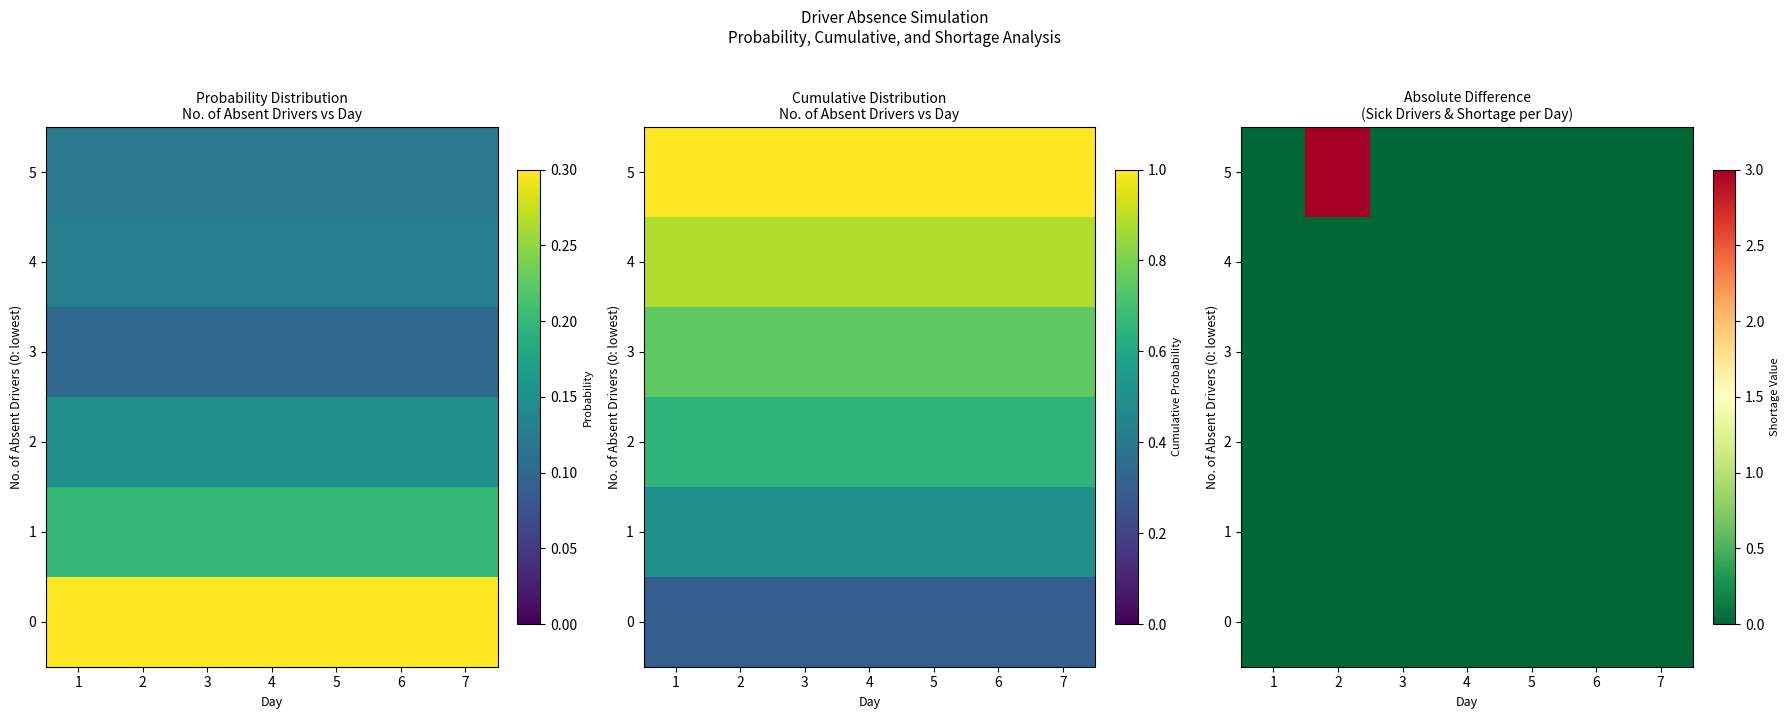

What is the maximum value shown in the chart?

3.0